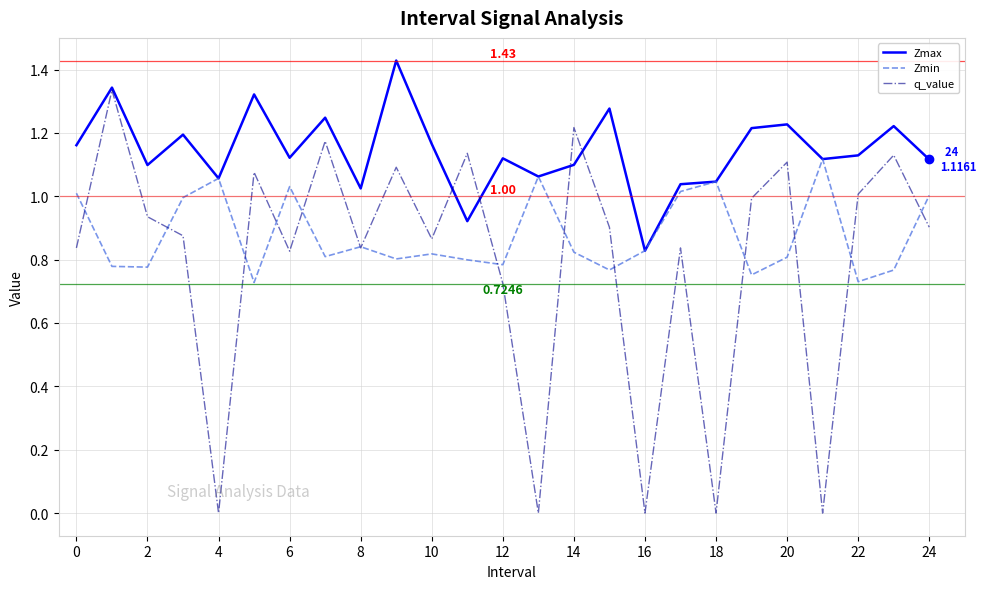

Which series has the widest spread of values?

q_value